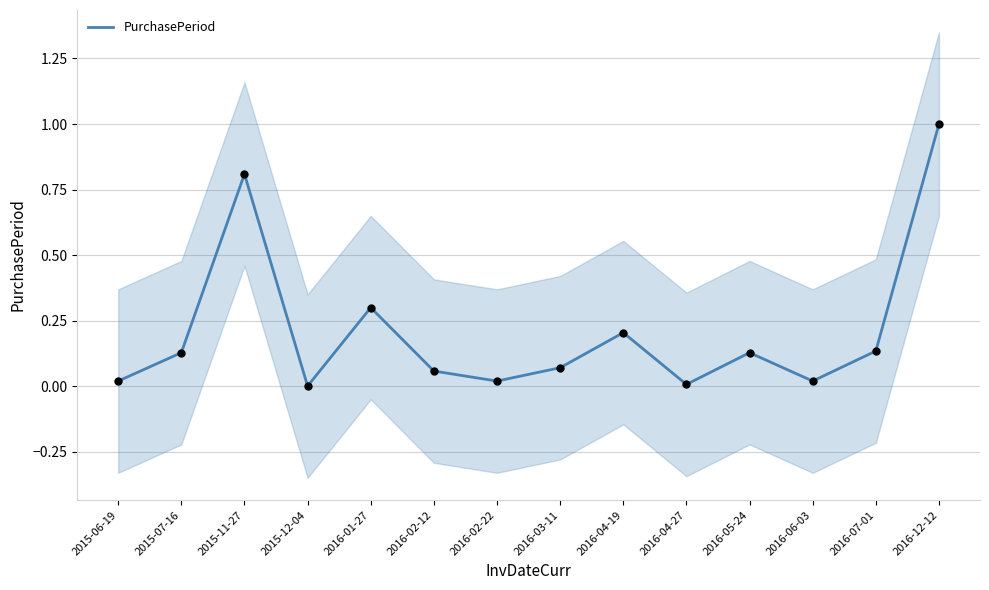

Which has a higher value, 2016-04-27 or 2015-07-16?

2015-07-16